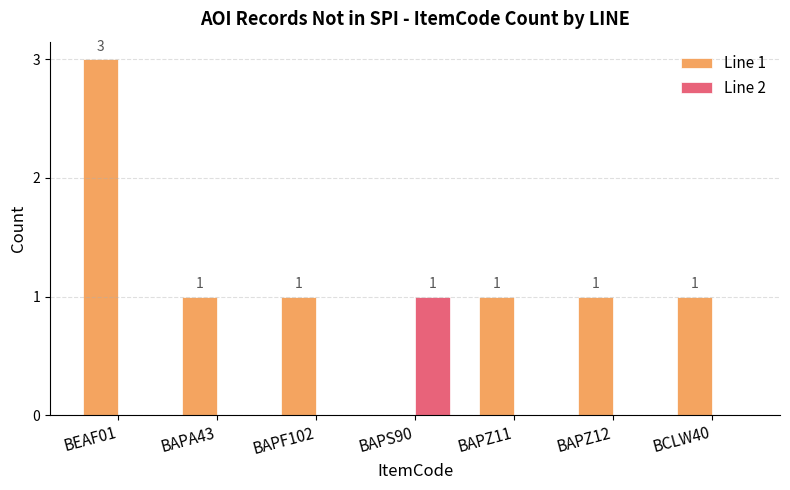

The Line 2 series shows 0 at BCLW40. True or false?

True